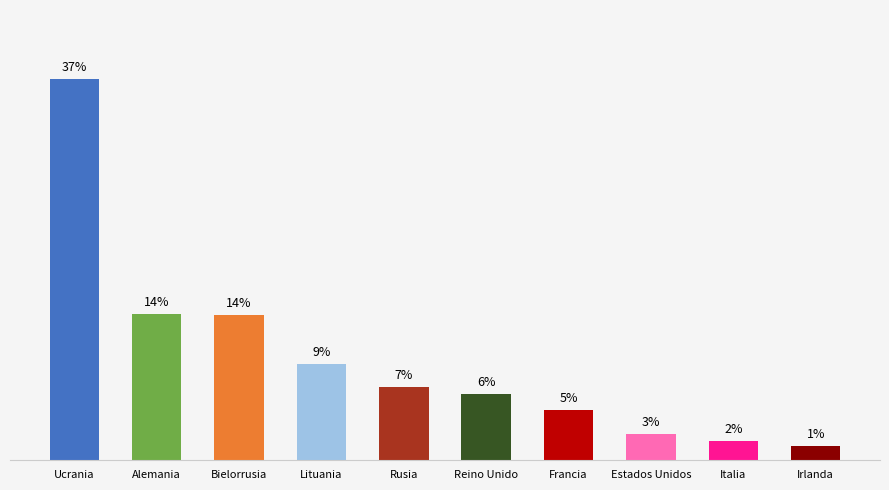

Are the bars horizontal?

No